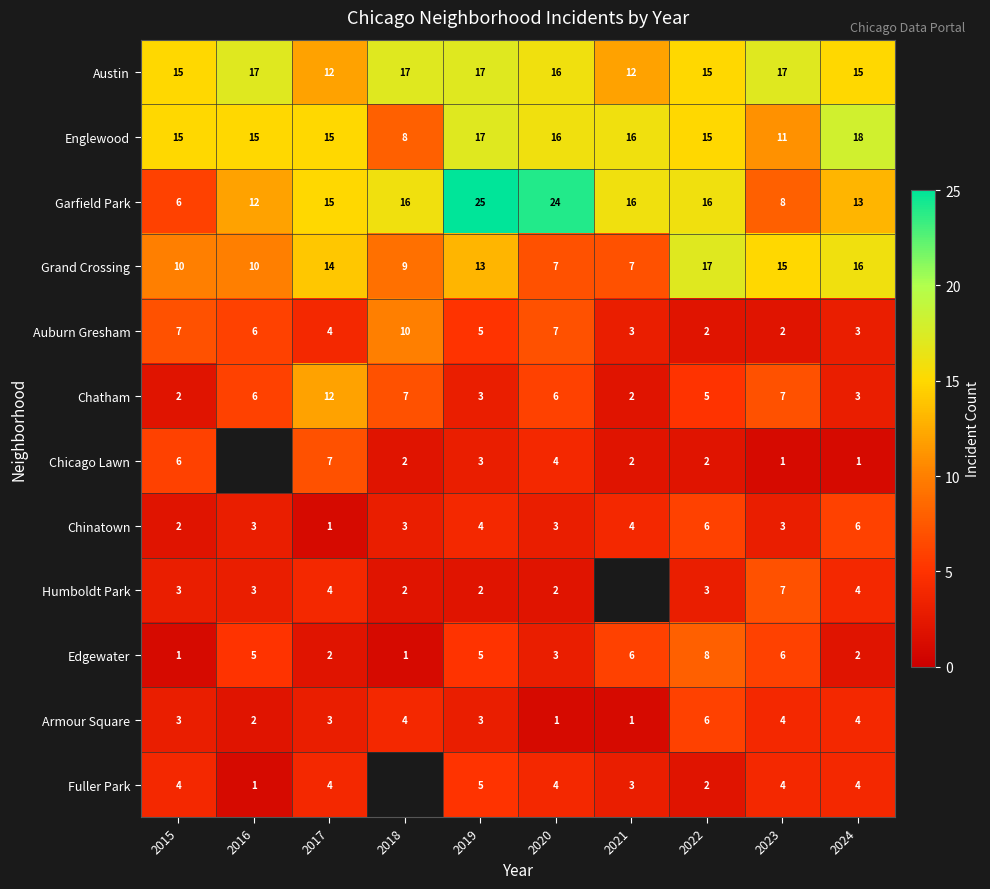

Count the Grand Crossing values in the range 9 to 15.

6